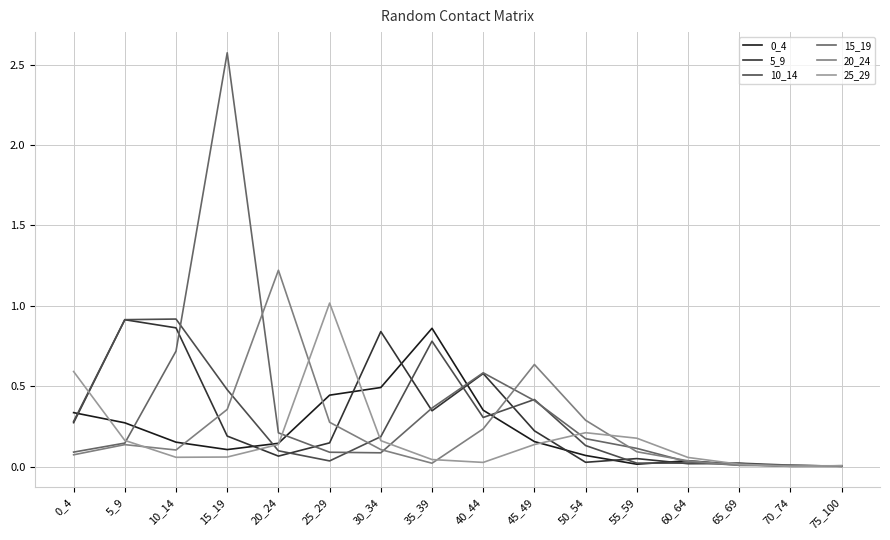

The value of 15_19 at 55_59 is 0.1. True or false?

True